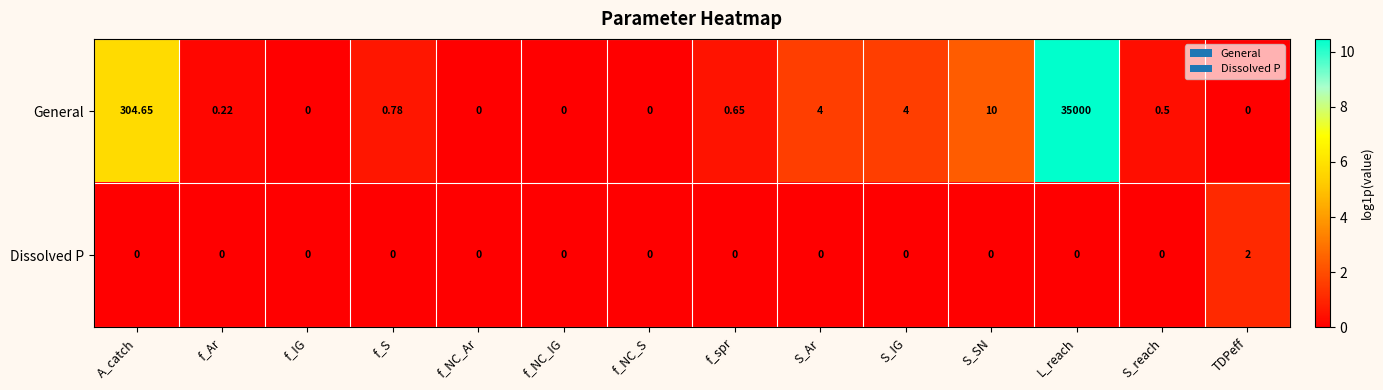

Is the value of Dissolved P at f_NC_IG greater than the value of General at f_Ar?

No